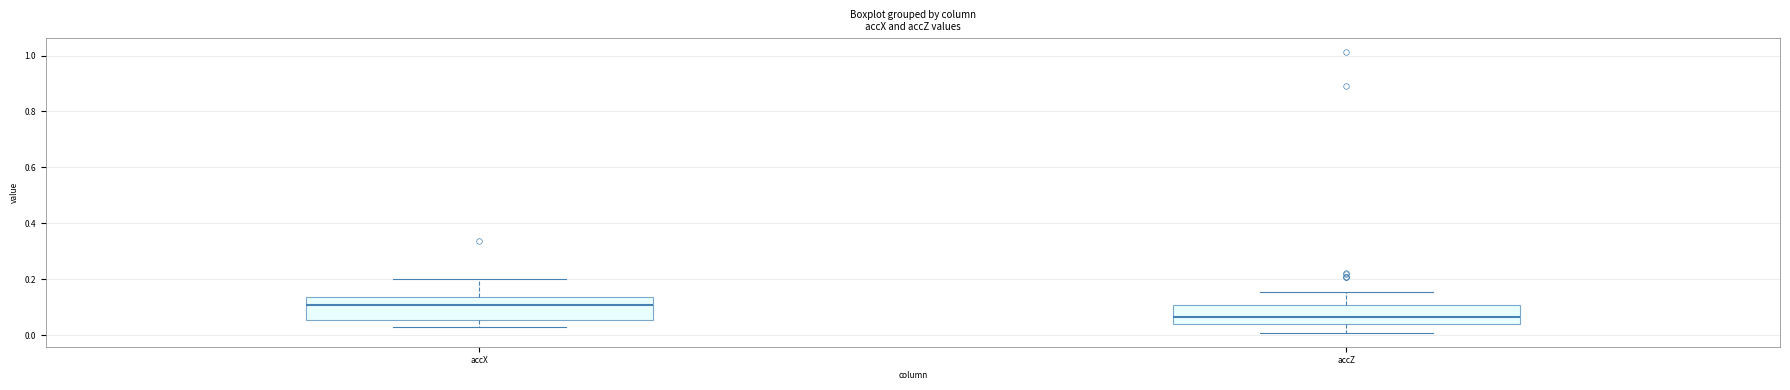

Which box has the highest median line?

accX